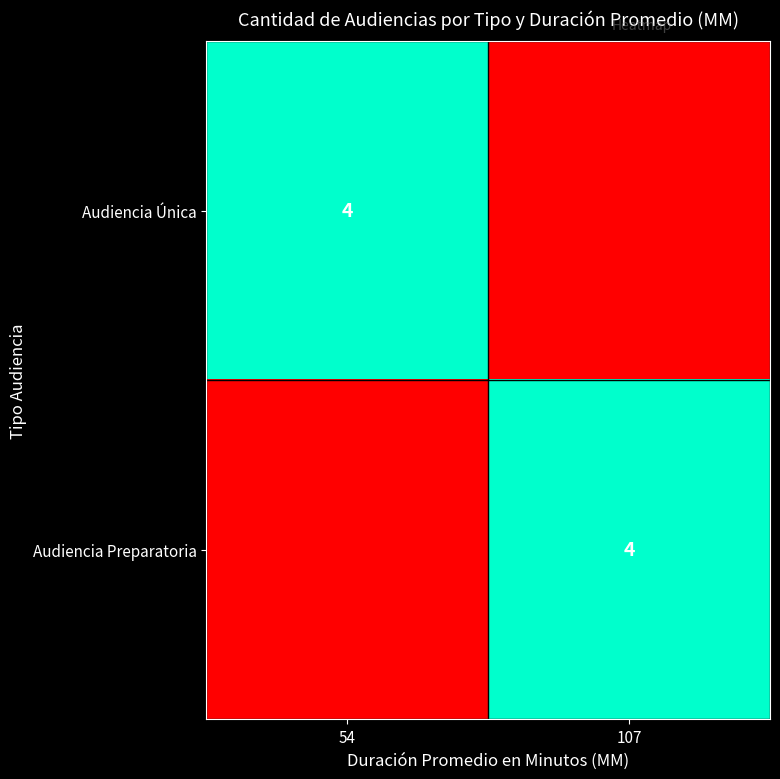

The Audiencia Única series shows 4 at 54. True or false?

True